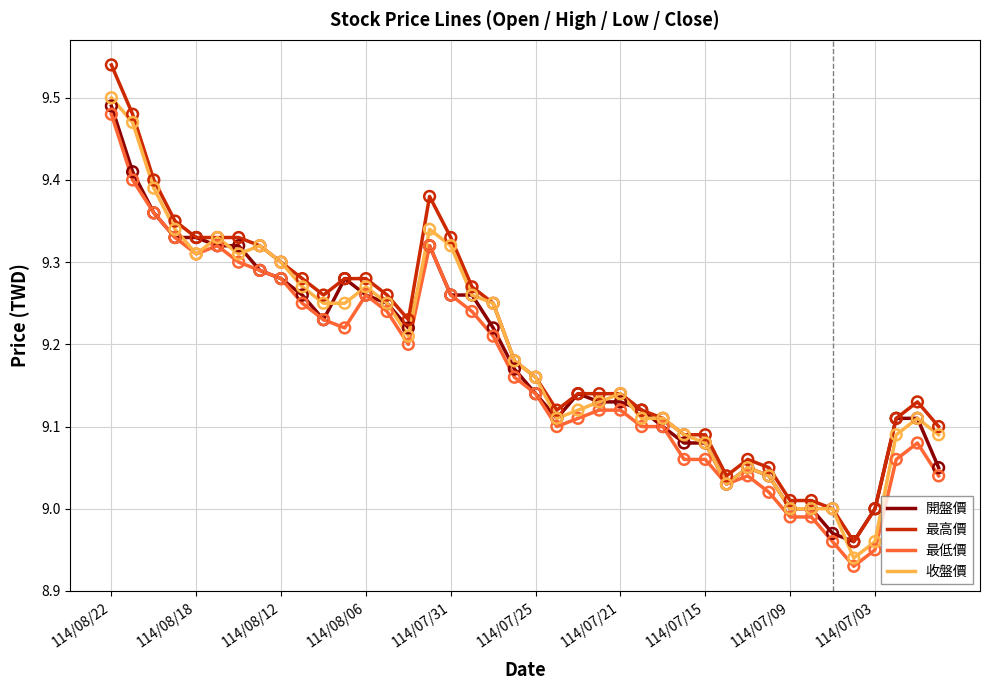

What are all the series names shown in the legend?

開盤價, 最高價, 最低價, 收盤價